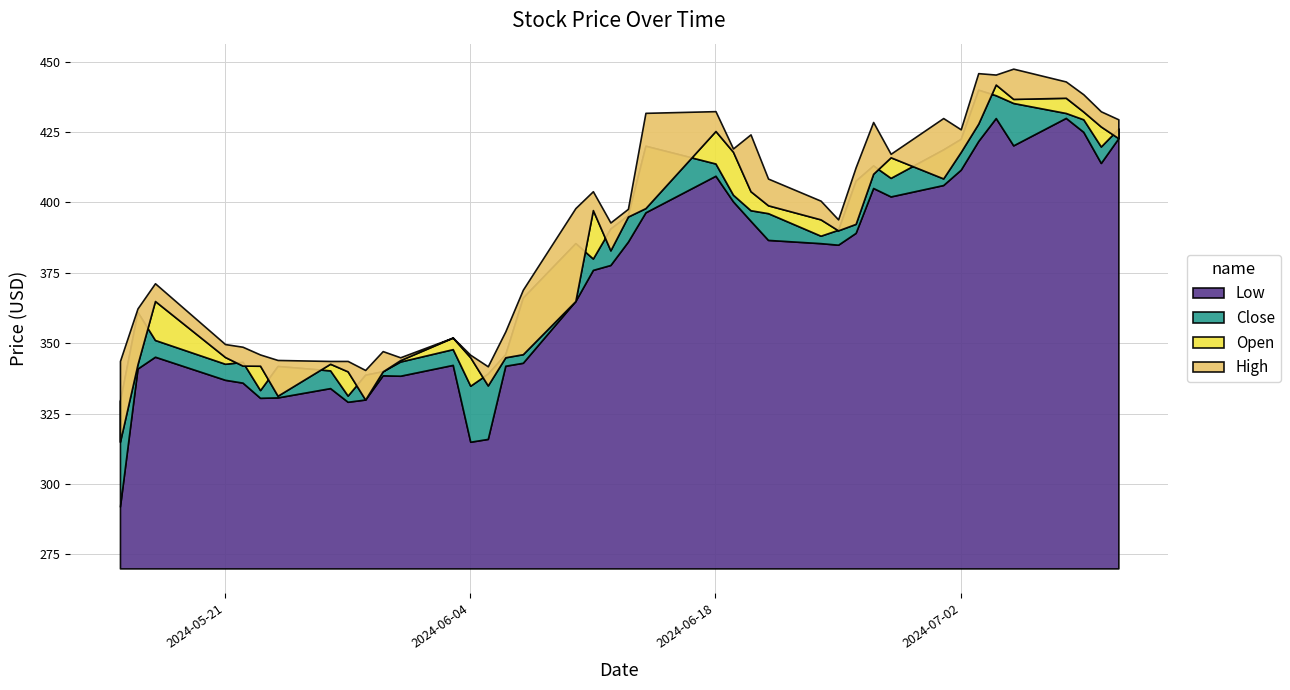

Reading right to left, transcribe all the data shown in this chart.

Open: 422.9	427.0	432.3	437.2	436.8	441.9	428.0	417.9	408.6	416.1	410.2	392.4	390.1	394.0	399.0	404.0	418.0	425.4	398.0	395.0	383.0	397.3	365.0	346.1	345.0	335.0	345.0	352.0	344.0	340.0	330.0	340.0	342.7	331.4	342.0	342.1	345.1	365.0	342.5	315.0
High: 429.6	432.4	438.4	443.0	447.6	445.4	445.9	426.0	430.0	417.3	428.6	412.5	394.0	400.6	408.5	424.2	419.2	432.4	431.9	397.8	392.9	404.0	398.0	369.0	354.2	341.8	345.9	352.0	345.0	347.2	340.5	343.7	343.7	344.1	346.0	348.8	349.7	371.3	362.4	343.7
Low: 422.9	414.1	425.1	430.1	420.3	430.0	421.9	411.6	406.2	402.1	405.1	389.2	385.0	385.6	386.7	393.5	400.4	409.5	396.5	386.1	377.8	376.1	365.0	343.1	342.0	316.0	315.0	342.3	338.4	338.6	330.0	329.2	334.1	330.8	330.6	336.0	337.0	345.2	341.0	292.0
Close: 426.2	419.9	429.6	431.8	435.4	438.1	440.1	422.6	418.9	408.8	413.1	407.8	390.3	388.2	396.2	397.2	402.8	413.9	420.1	395.5	390.8	380.1	385.6	366.2	346.1	339.2	334.9	347.9	343.5	340.1	338.8	331.4	340.4	341.9	333.4	343.4	342.7	351.1	361.1	329.4